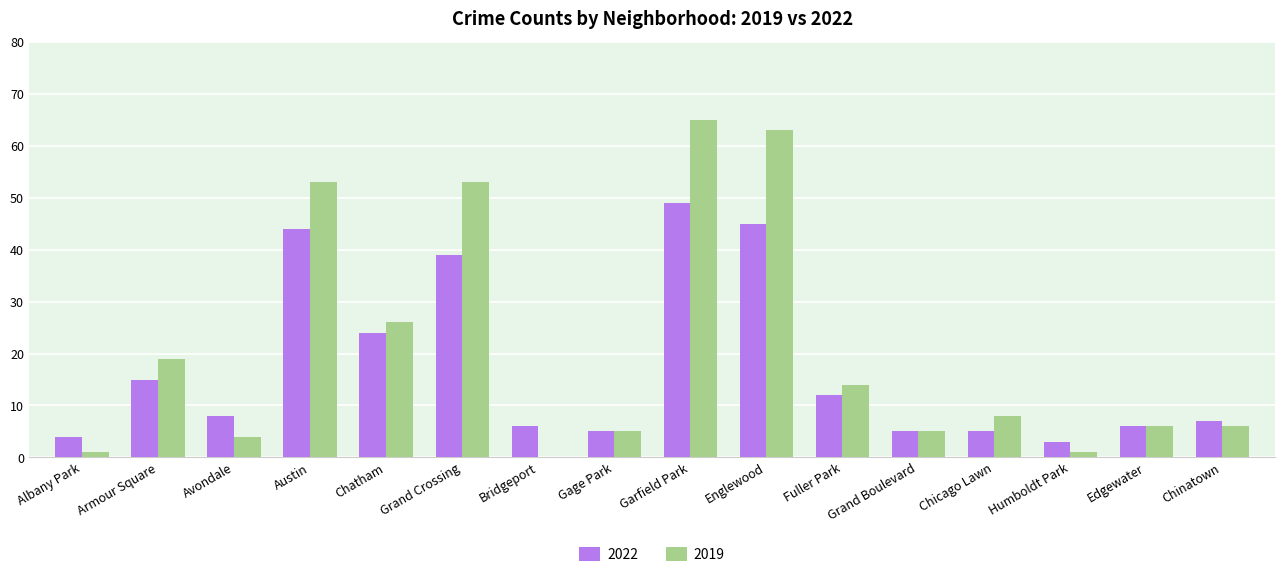

What is the total value across all series at Fuller Park?

26